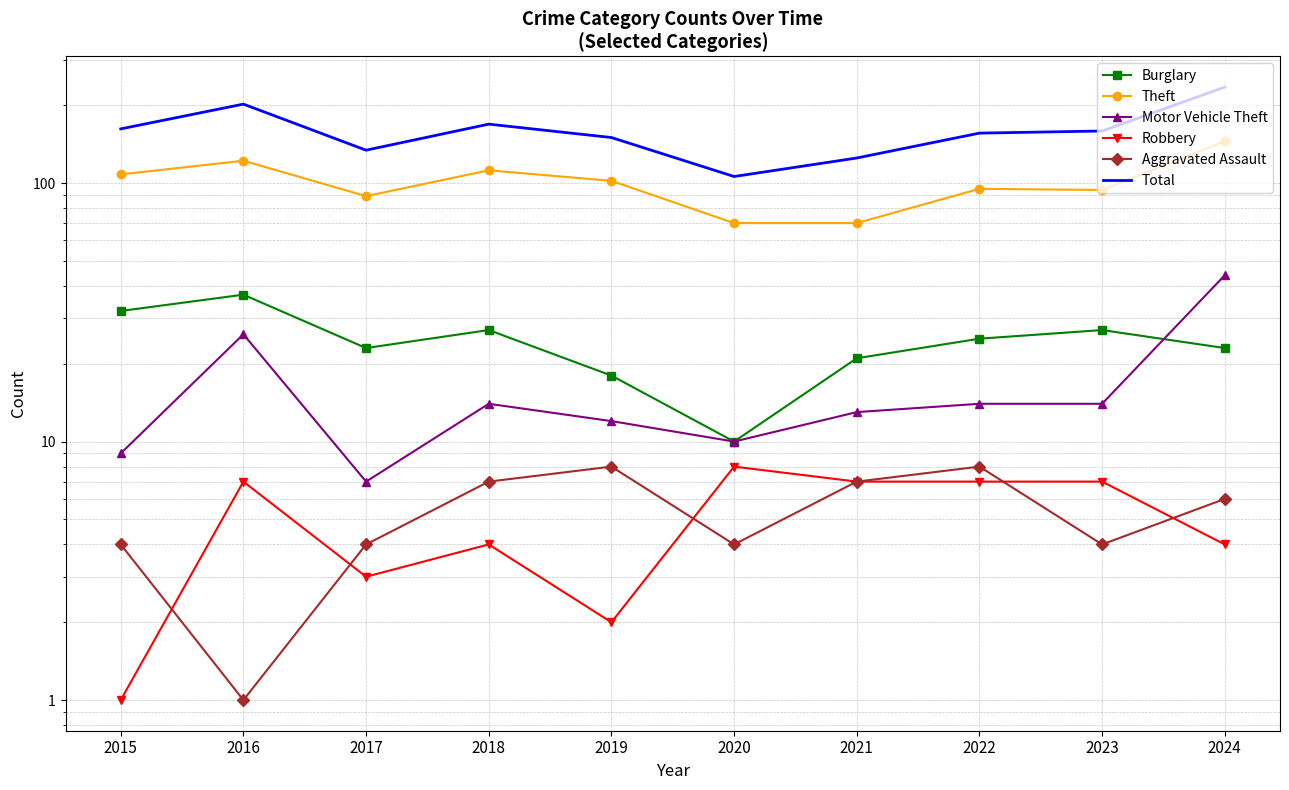

Which series has the largest total across all categories?

Total